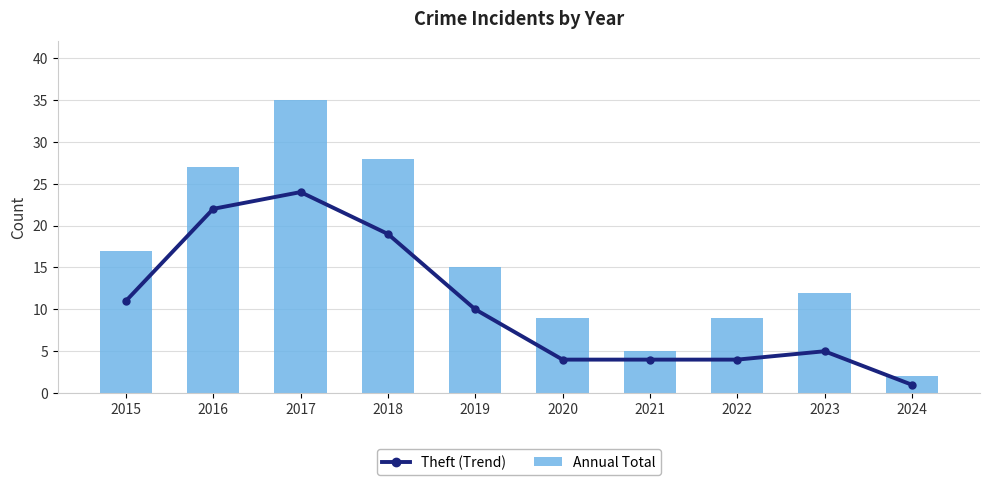

True or false: Annual Total has a value of 3 at 2024.

False